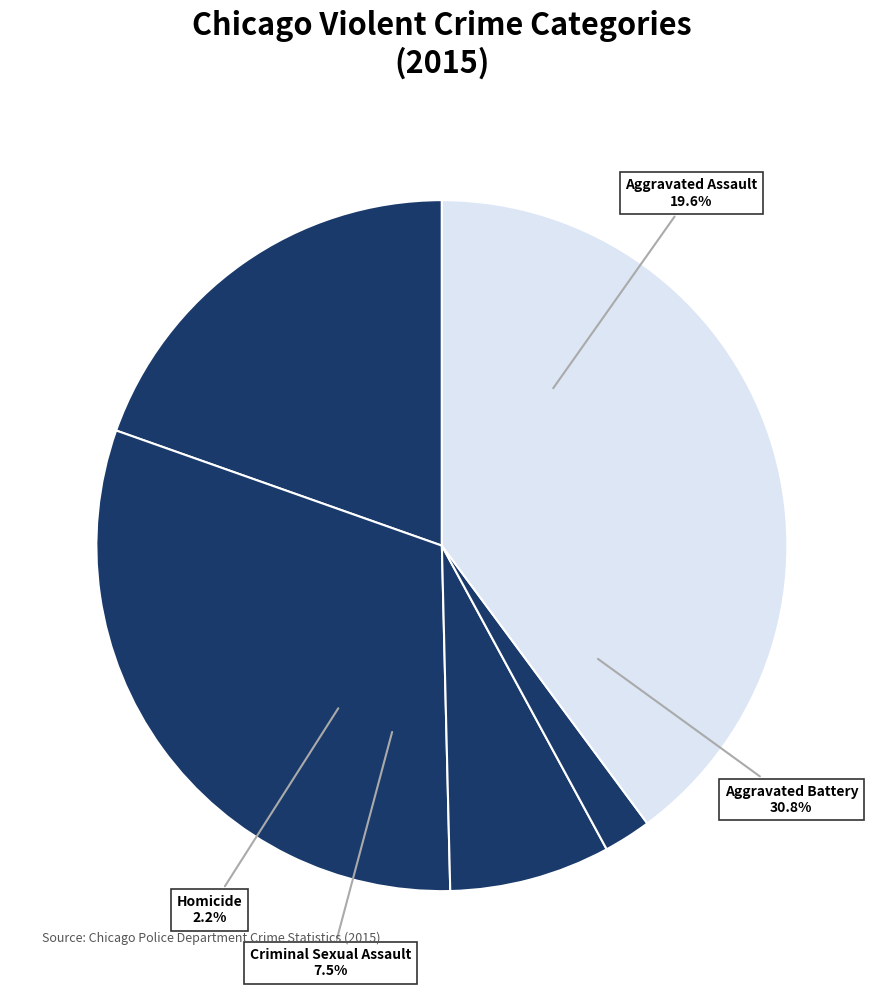

Combined, do Criminal Sexual Assault and Homicide account for over 50%?

No